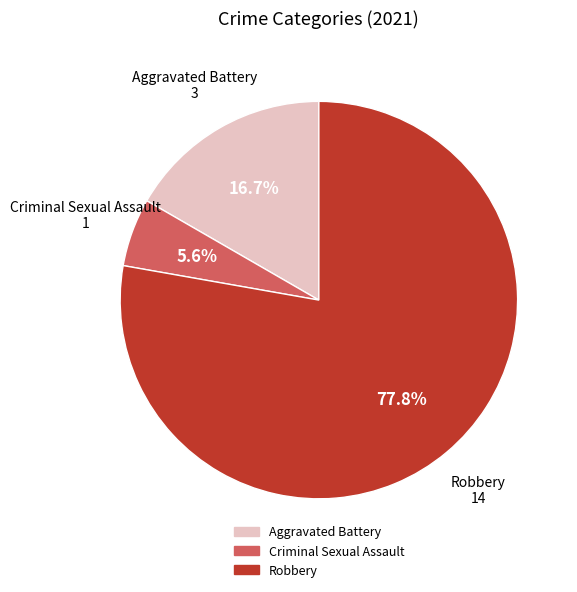

Is there any slice that represents more than half of the pie?

Yes